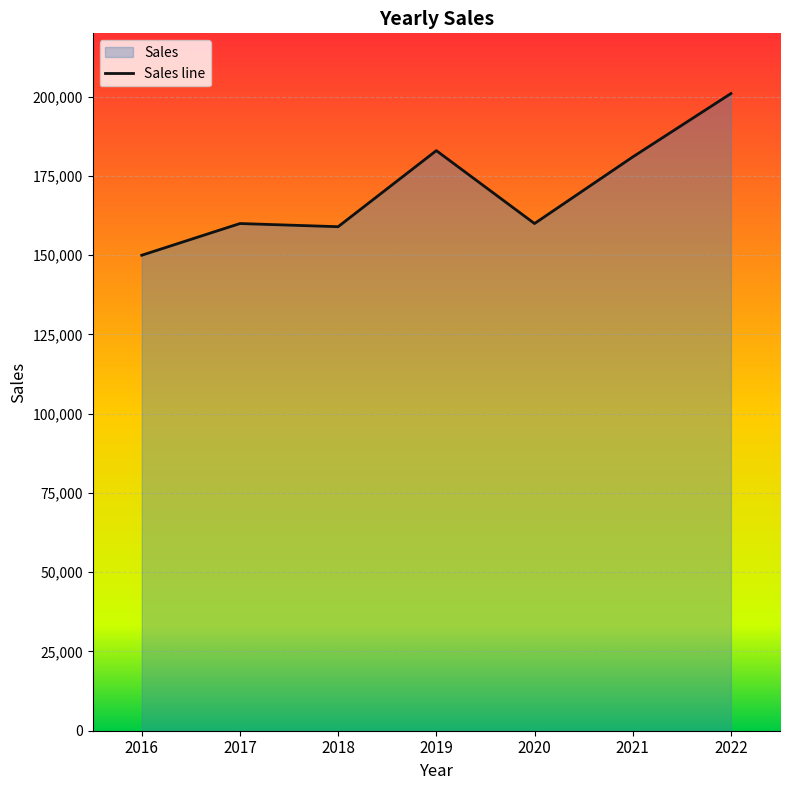

Reading left to right, list all the values displayed in this chart.

2016=150000	2017=160000	2018=159000	2019=183000	2020=160000	2021=181000	2022=201000